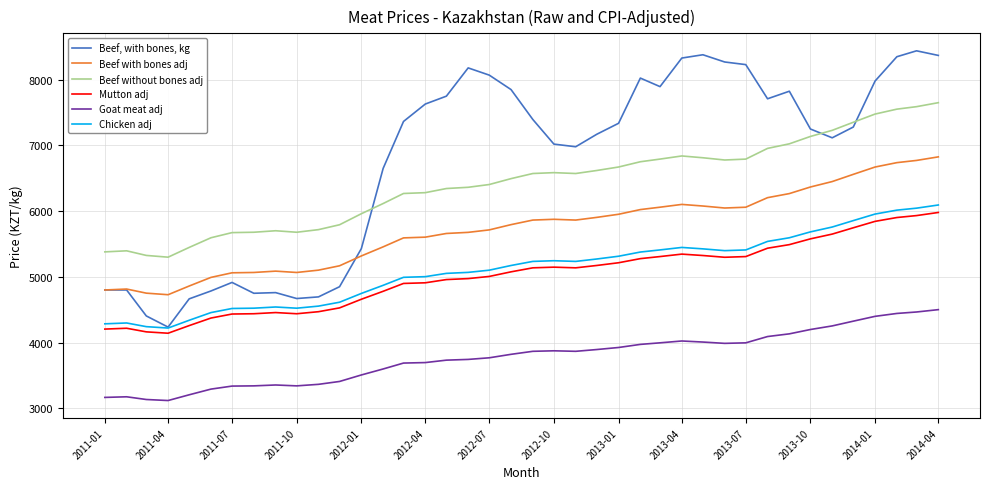

True or false: Beef with bones adj and Mutton adj cross at least once.

False